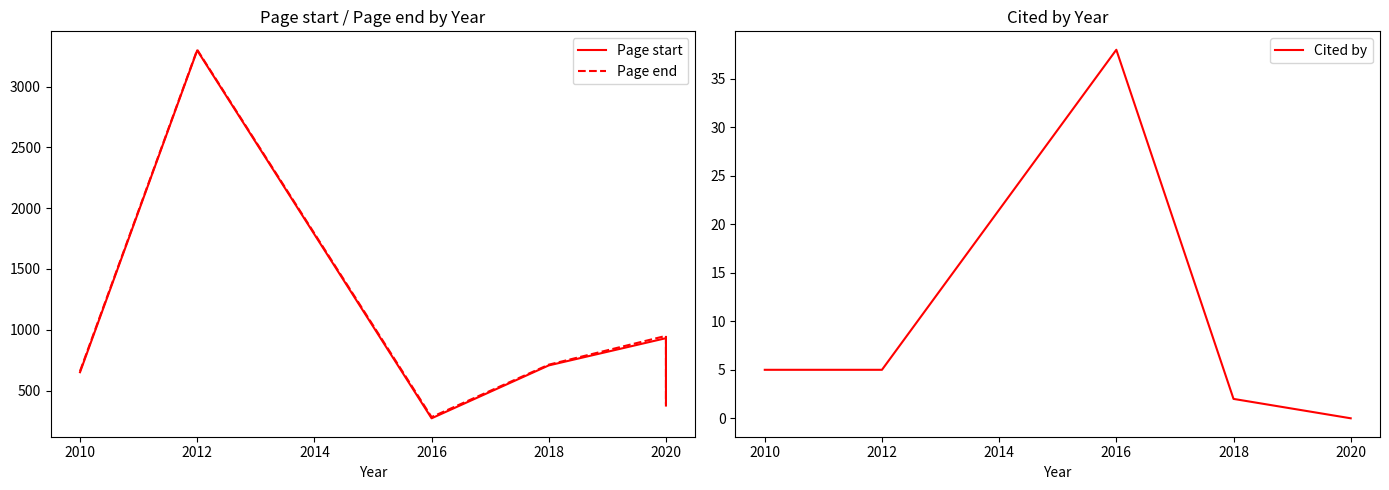

True or false: Page end has more than 2 points higher than both neighbors.

False